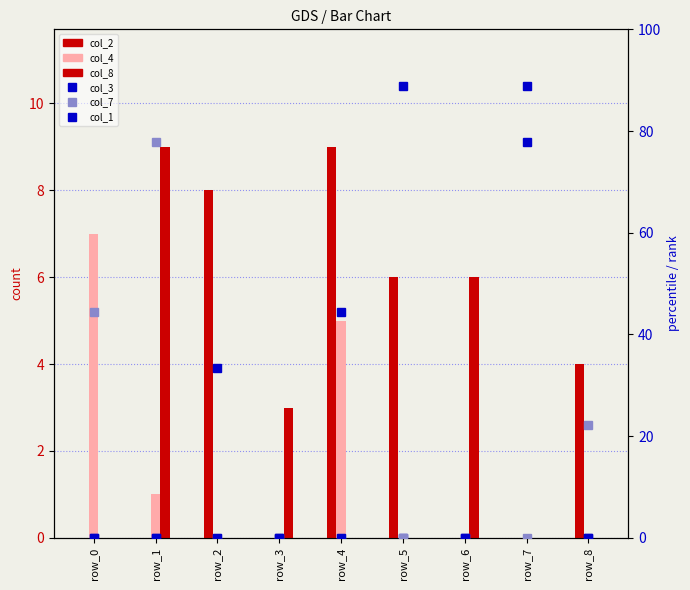

The value of col_8 at row_5 is 0.0. True or false?

True